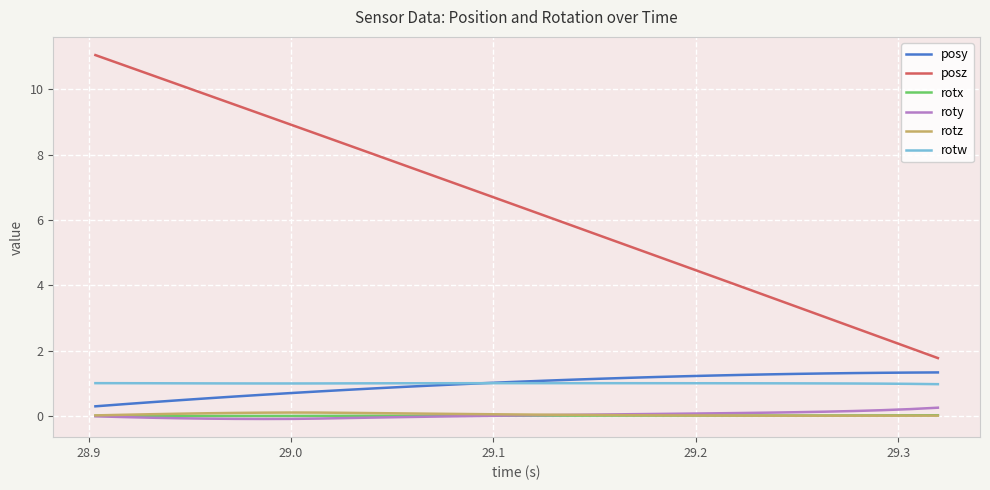

True or false: rotw and posz cross at least once.

False